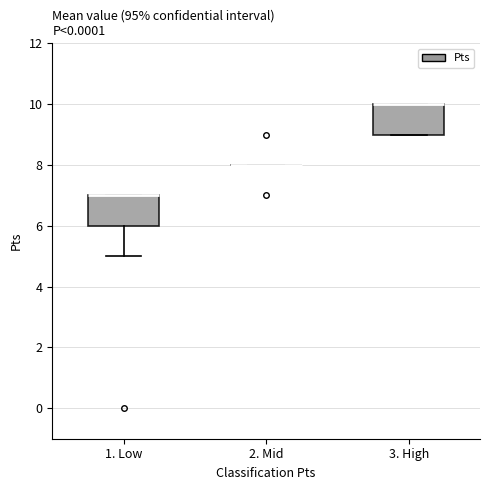

Reading left to right, transcribe this box plot: for each box, give where its median line is, the range the box spans, and where its two whiskers end, as read against the y-axis. The values are not printed on the chart, so give them approximately, as read against the axis.

1. Low: median 7 (drawn on the box's upper edge), box 6 to 7, whiskers 5 to 7
2. Mid: box collapsed to a line at 8, whiskers 8 to 8
3. High: median 10 (drawn on the box's upper edge), box 9 to 10, whiskers 9 to 10